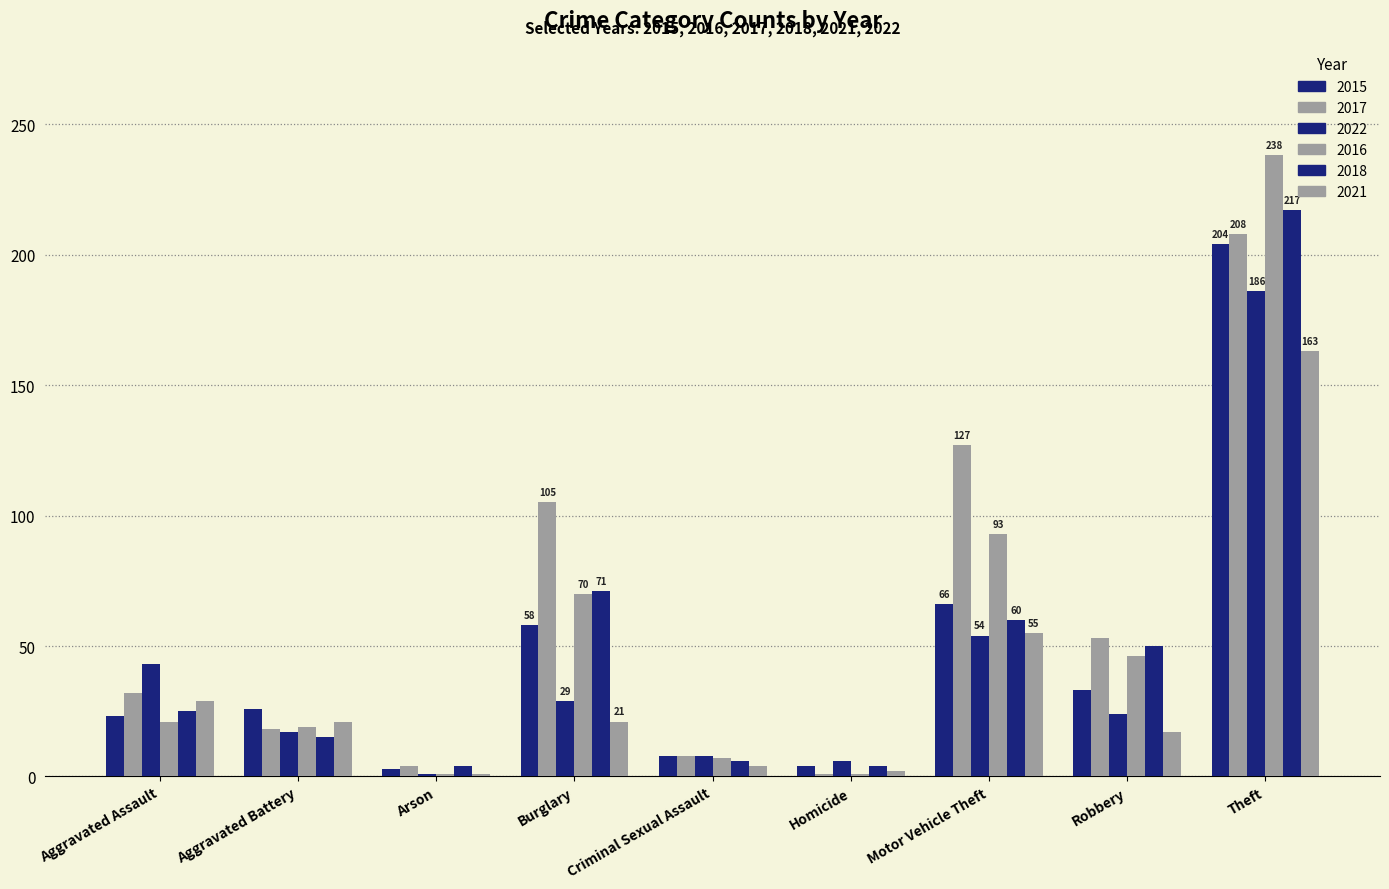

How many categories are shown in the chart?

9